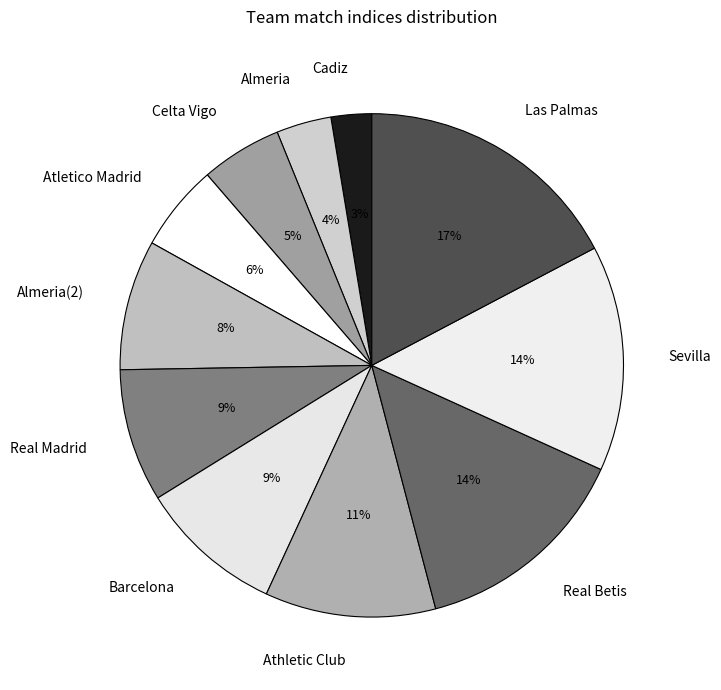

Is the sum of Real Madrid and Athletic Club greater than half?

No